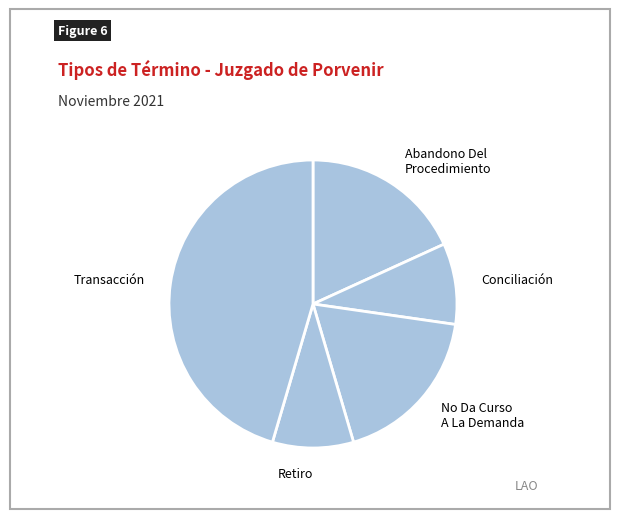

The Conciliación slice represents 1% of the pie. True or false?

False